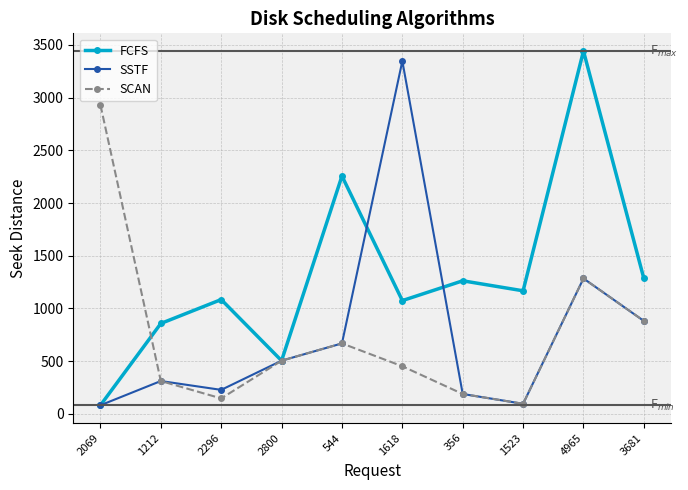

What are all the series names shown in the legend?

FCFS, SSTF, SCAN